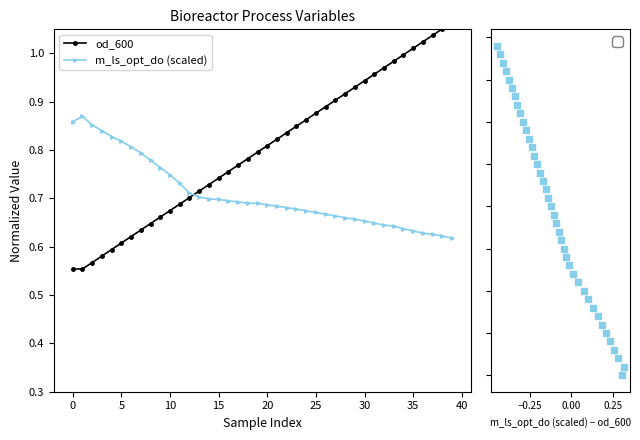

True or false: m_ls_opt_do (scaled) has a value of 1.2 at 0.

False